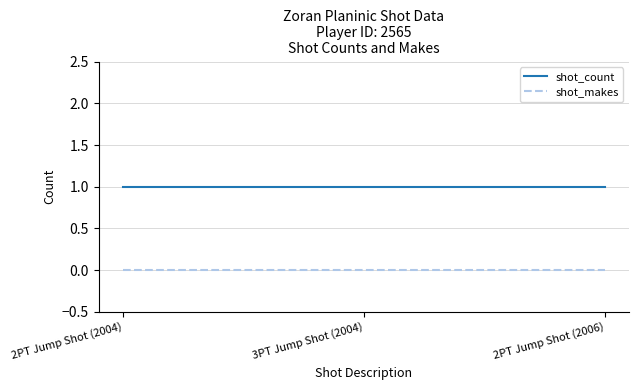

What is the difference between the highest and lowest values at 3PT Jump Shot (2004)?

1